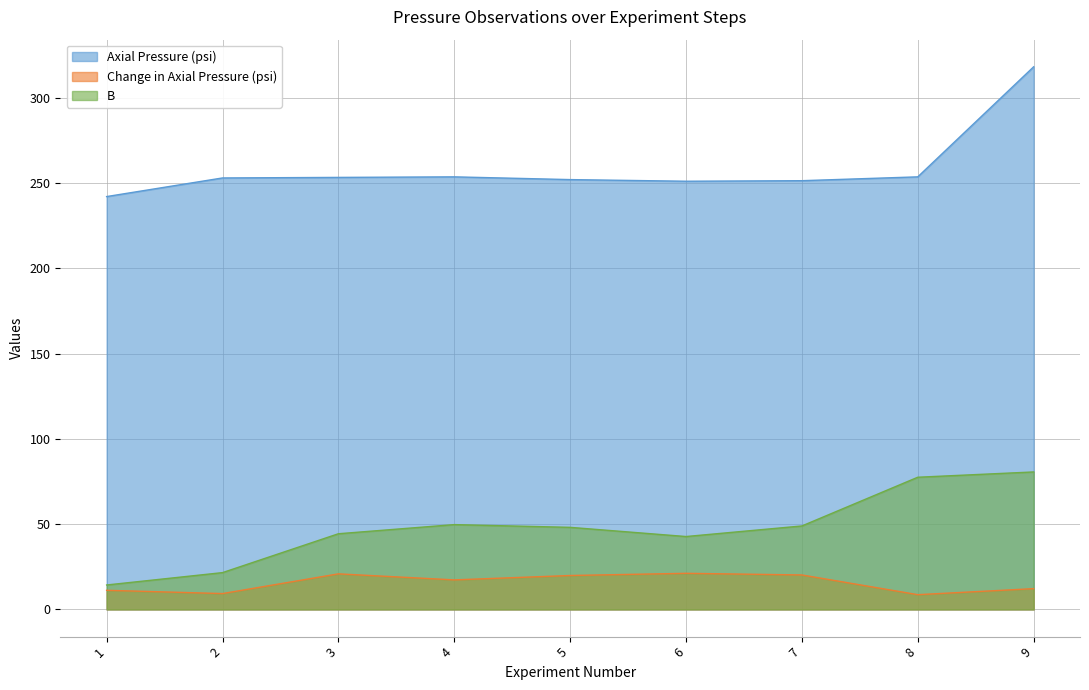

How many values in the Axial Pressure (psi) series exceed 252?

5